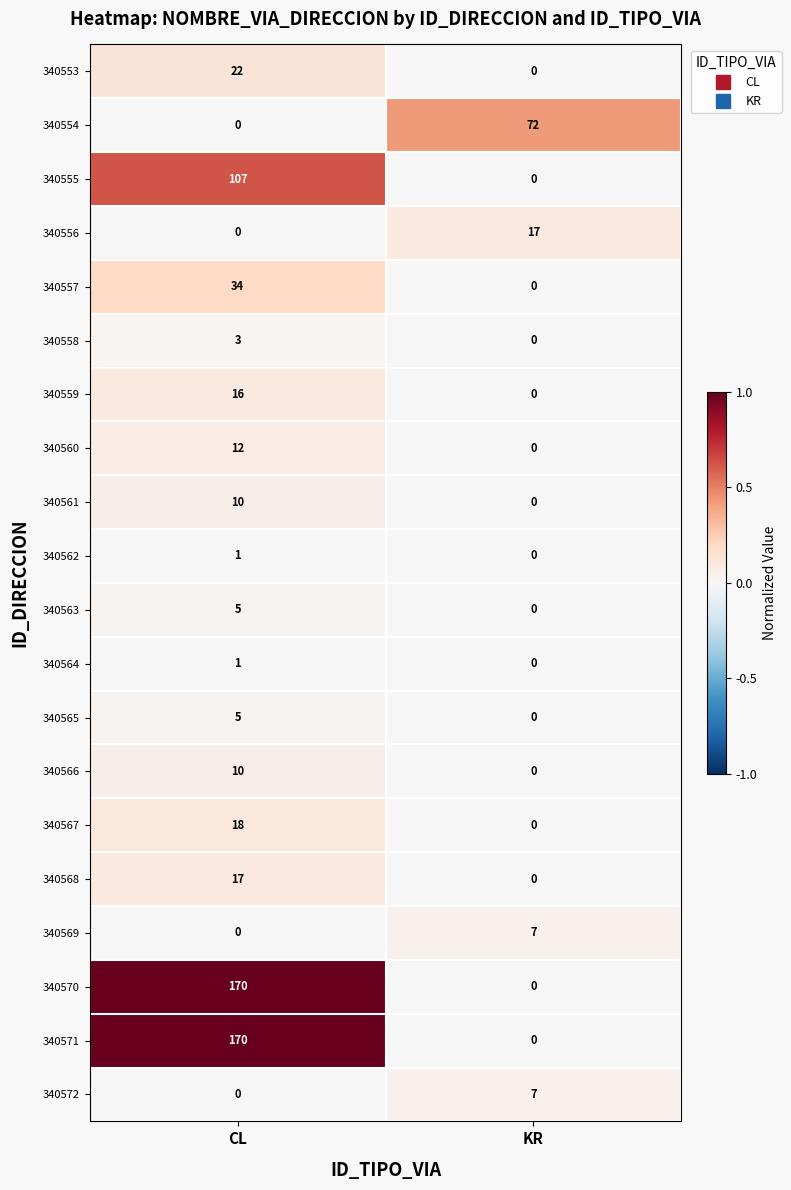

Rank the categories by 340572 value from lowest to highest.

CL, KR